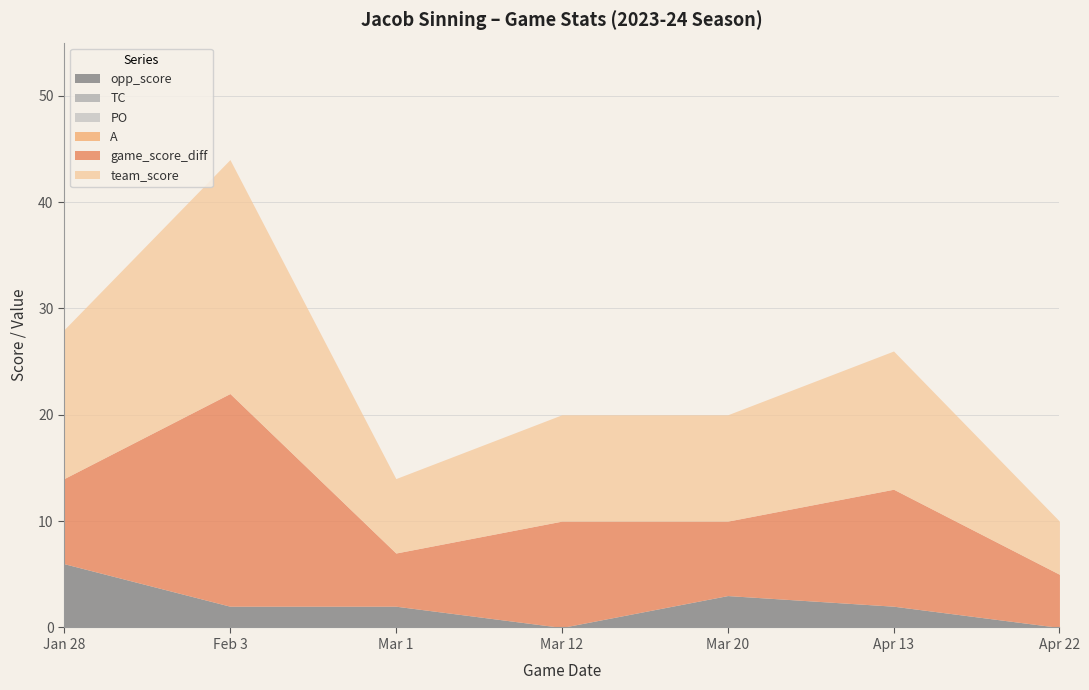

Reading right to left, what are all the values shown in this chart?

team_score: Apr 22=5	Apr 13=13	Mar 20=10	Mar 12=10	Mar 1=7	Feb 3=22	Jan 28=14
game_score_diff: Apr 22=5	Apr 13=11	Mar 20=7	Mar 12=10	Mar 1=5	Feb 3=20	Jan 28=8
opp_score: Apr 22=0	Apr 13=2	Mar 20=3	Mar 12=0	Mar 1=2	Feb 3=2	Jan 28=6
TC: Apr 22=0	Apr 13=0	Mar 20=0	Mar 12=0	Mar 1=0	Feb 3=0	Jan 28=0
PO: Apr 22=0	Apr 13=0	Mar 20=0	Mar 12=0	Mar 1=0	Feb 3=0	Jan 28=0
A: Apr 22=0	Apr 13=0	Mar 20=0	Mar 12=0	Mar 1=0	Feb 3=0	Jan 28=0